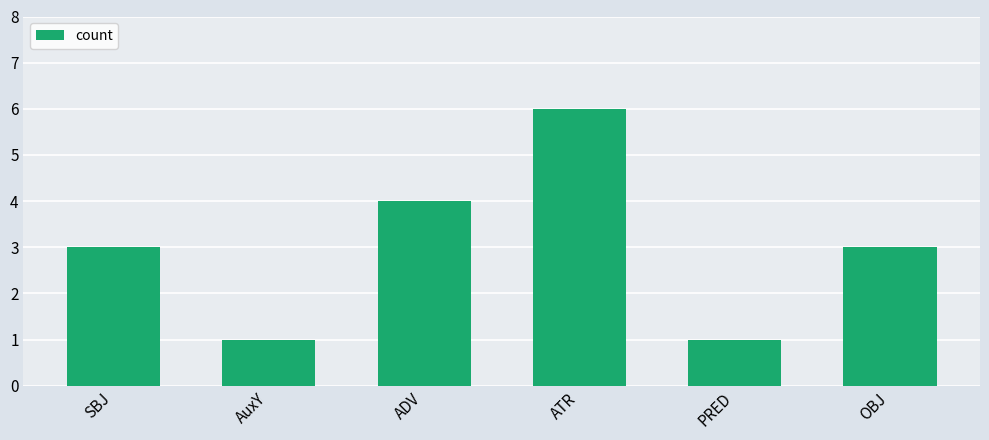

How many values are between 1 and 4?

5